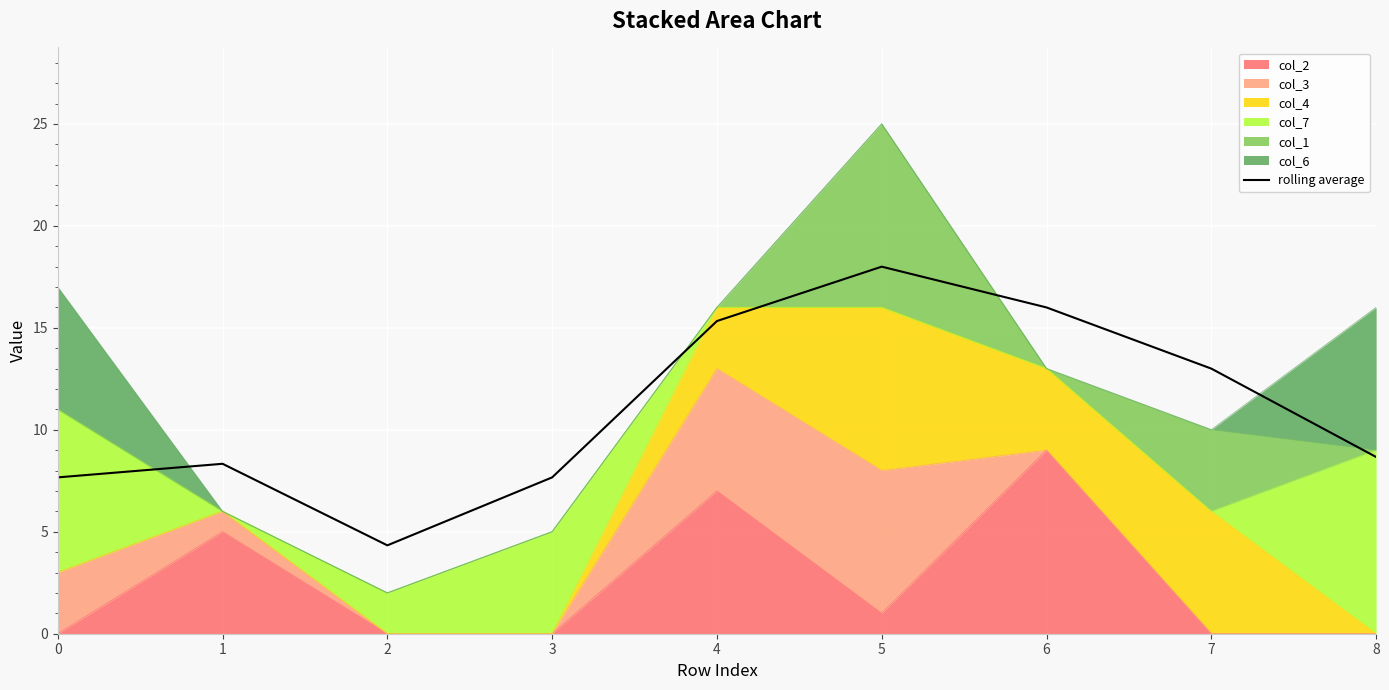

Which label corresponds to the smallest value in the chart?

2